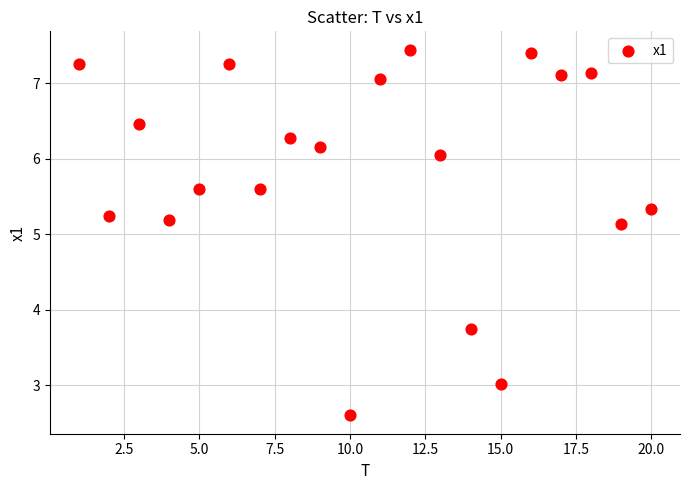

What is the range of Y values (max minus min)?

4.8